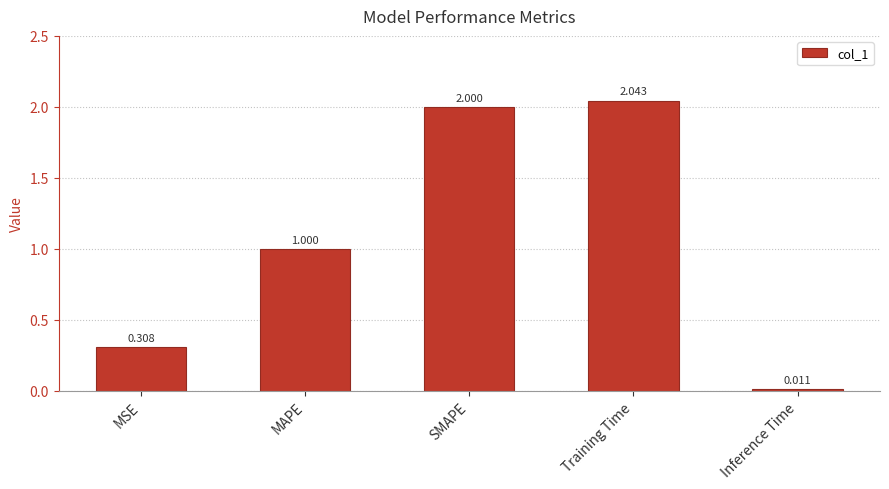

Are the bars horizontal?

No